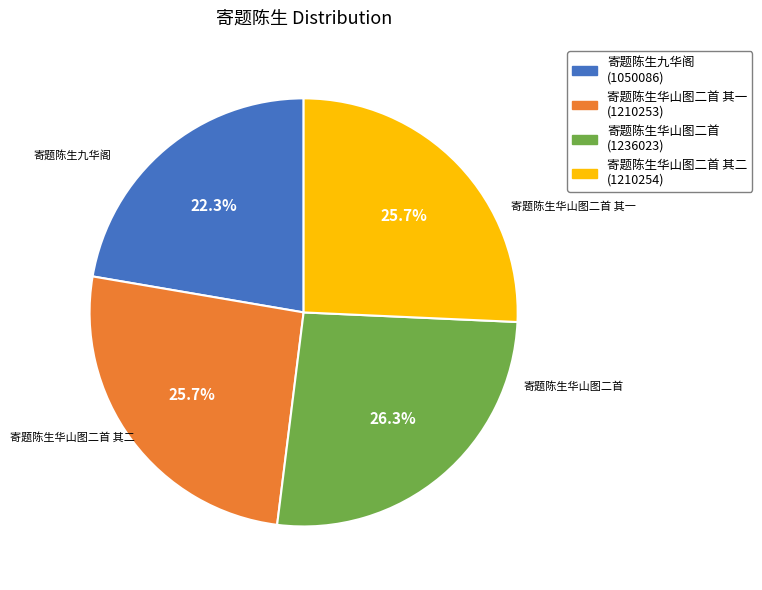

Count the number of slices in the pie.

4